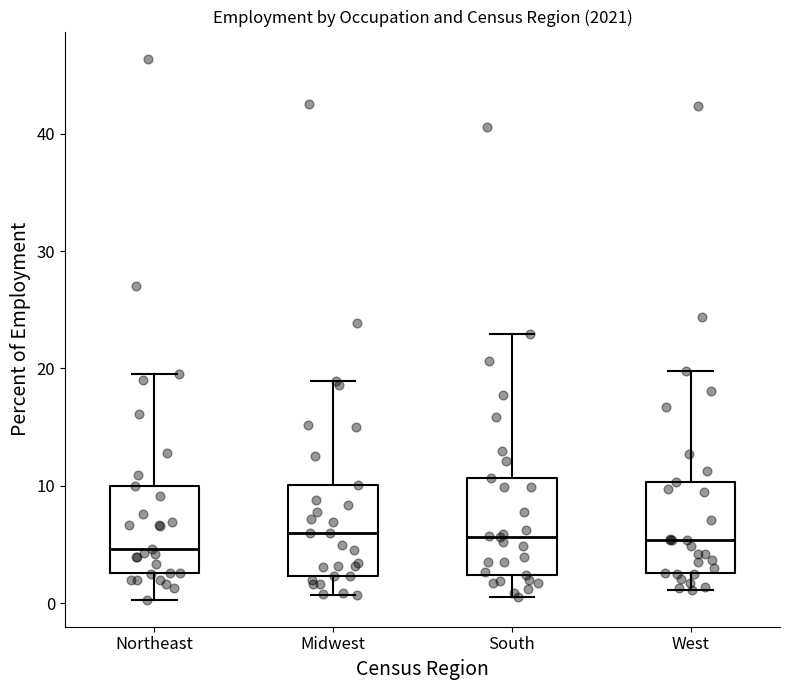

Reading left to right, read every box against the y-axis: the position of its median line, the range the box covers, and the ends of its whiskers. The values are not printed on the chart, so give them approximately, as read against the axis.

Northeast: median 5, box 3 to 10, whiskers 0 to 20
Midwest: median 6, box 2 to 10, whiskers 1 to 19
South: median 6, box 2 to 11, whiskers 1 to 23
West: median 5, box 3 to 10, whiskers 1 to 20